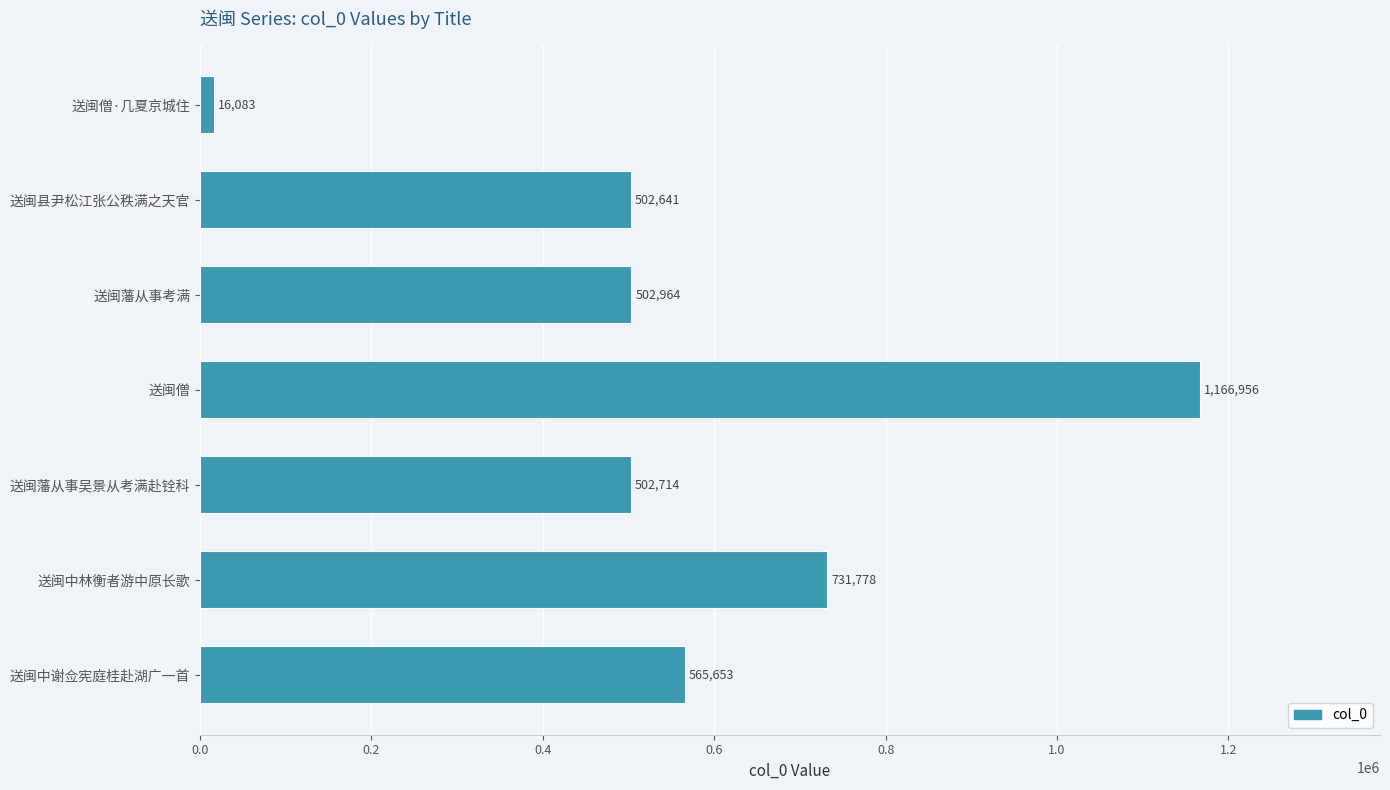

Is it true that the value at 送闽中林衡者游中原长歌 is 430909?

False